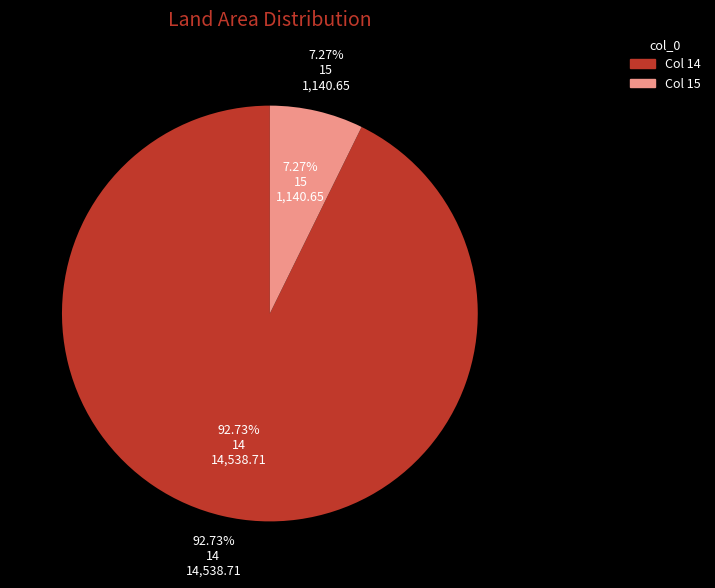

To the nearest percent, what percentage of the pie is 15?

7%